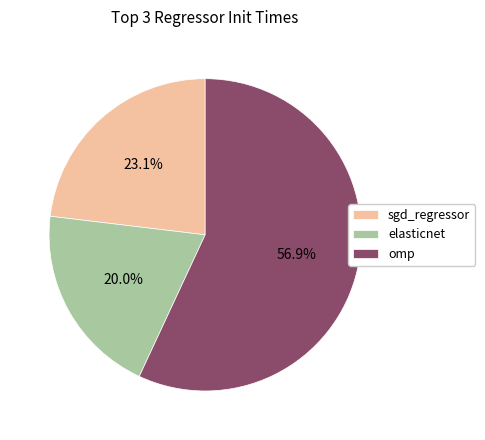

What portion of the pie excludes sgd_regressor?

76.9%